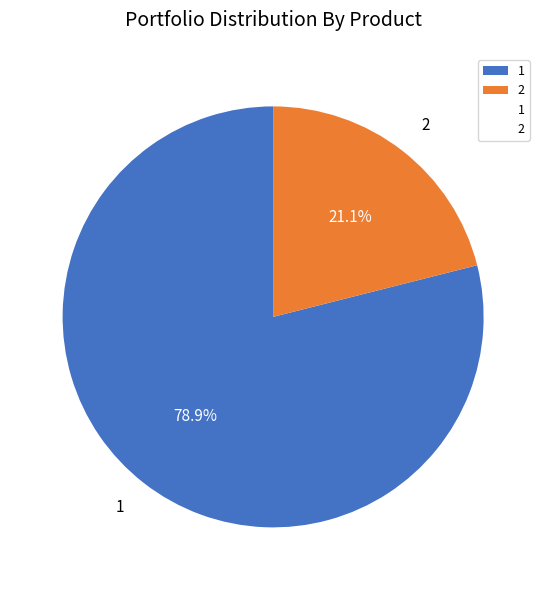

What percentage is the 1 slice, to the nearest percent?

79%